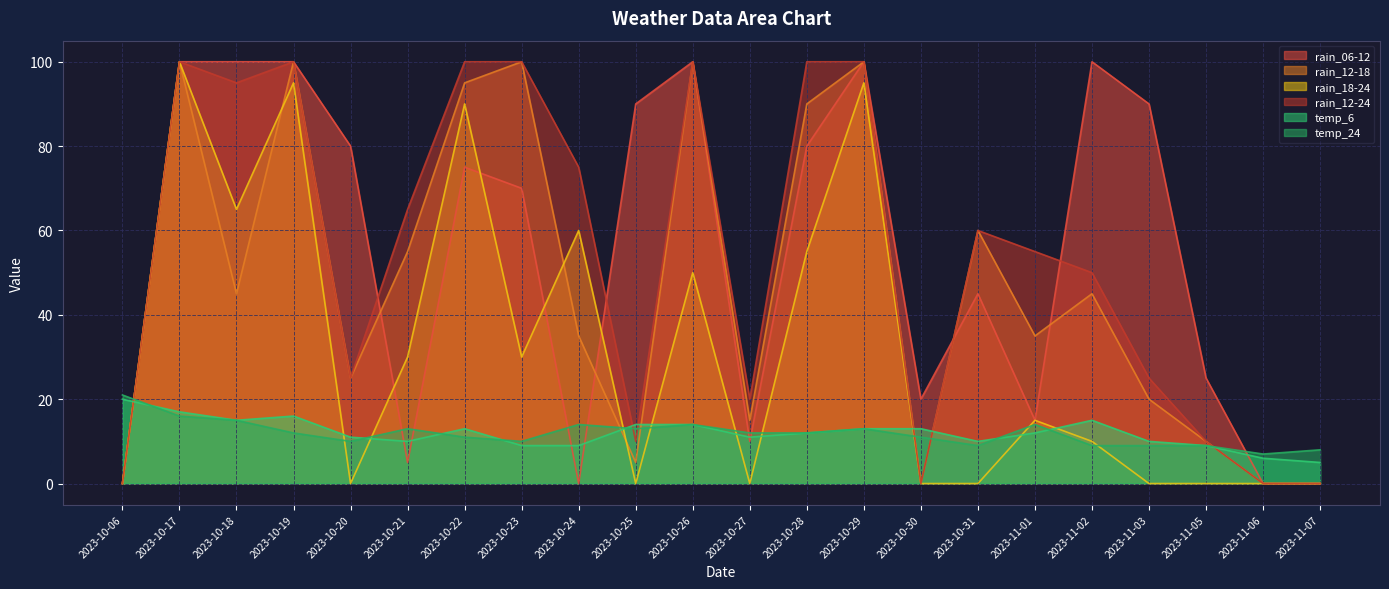

How many times do temp_24 and rain_12-24 cross each other?

6